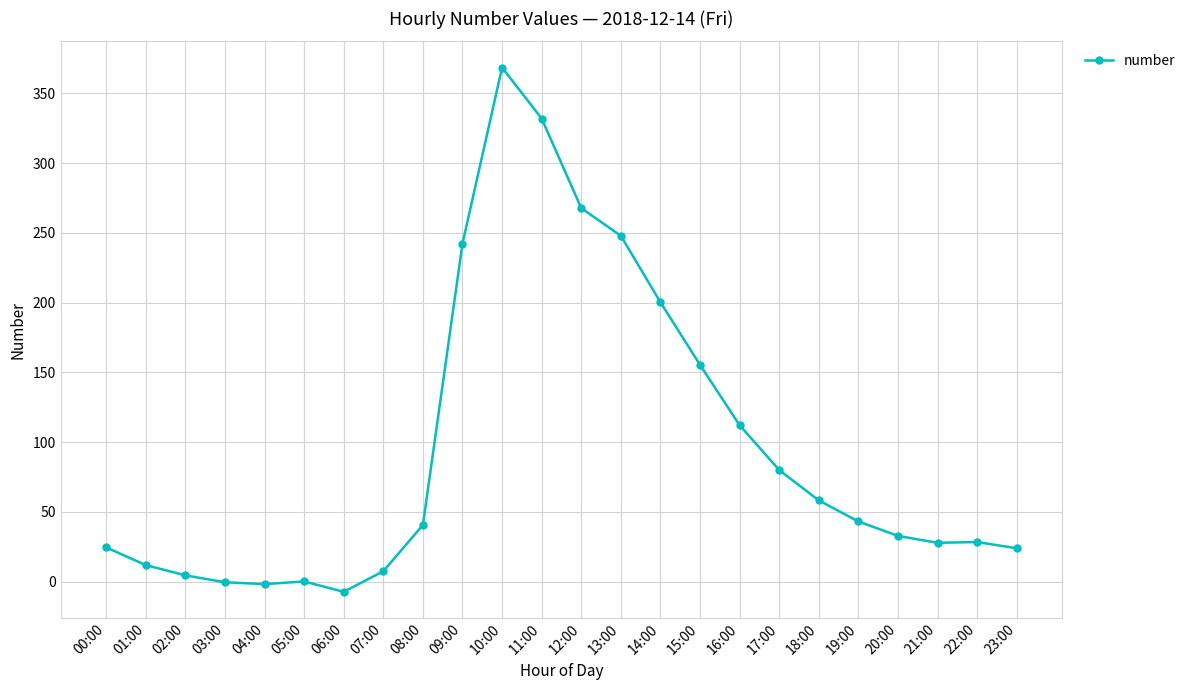

At which category does the chart reach its peak across all series?

10:00